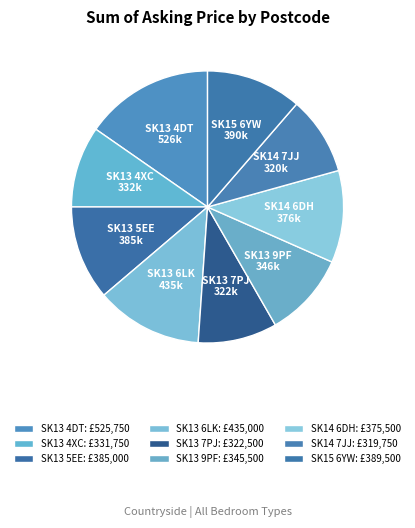

Is it true that SK13 5EE is 11% of the pie?

True